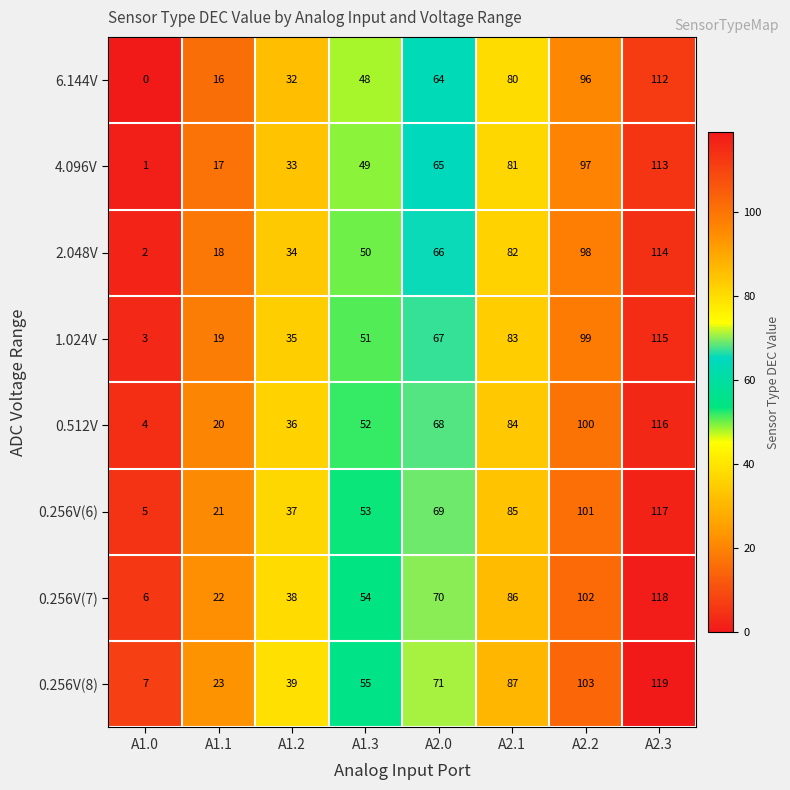

Rank the series by their maximum value, from lowest to highest.

6.144V, 4.096V, 2.048V, 1.024V, 0.512V, 0.256V(6), 0.256V(7), 0.256V(8)